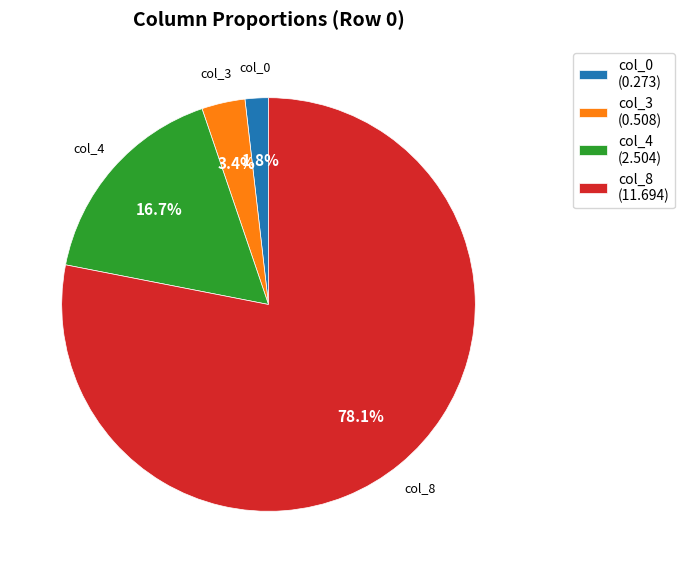

Rank the categories by value from lowest to highest.

col_0 (0.273), col_3 (0.508), col_4 (2.504), col_8 (11.694)